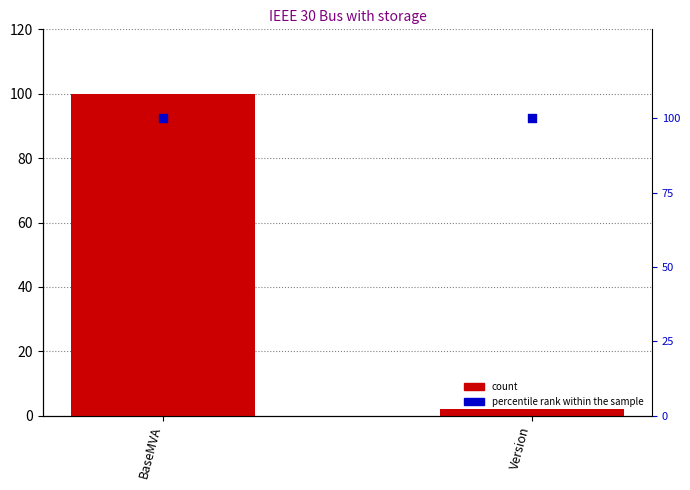

Which series reaches the minimum Y coordinate?

count